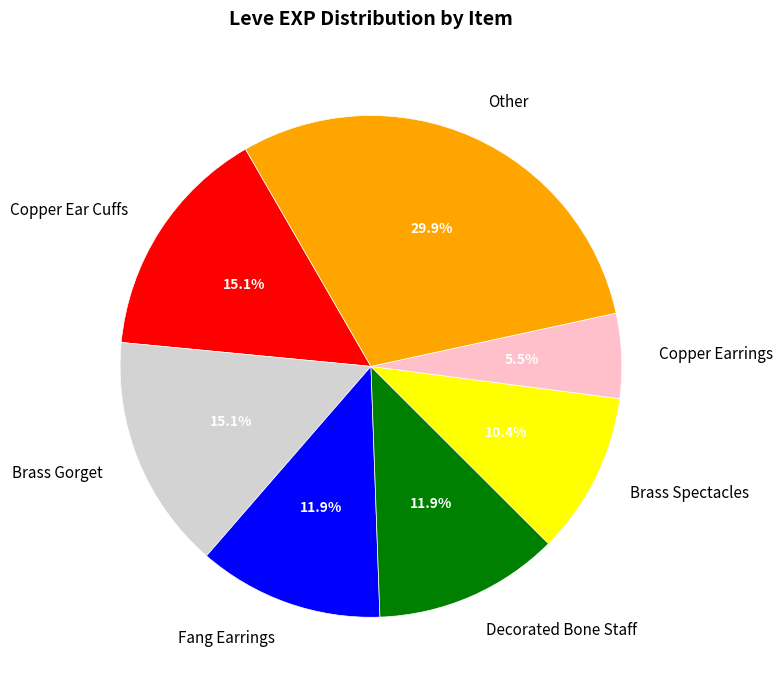

Is Other the majority of the pie?

No